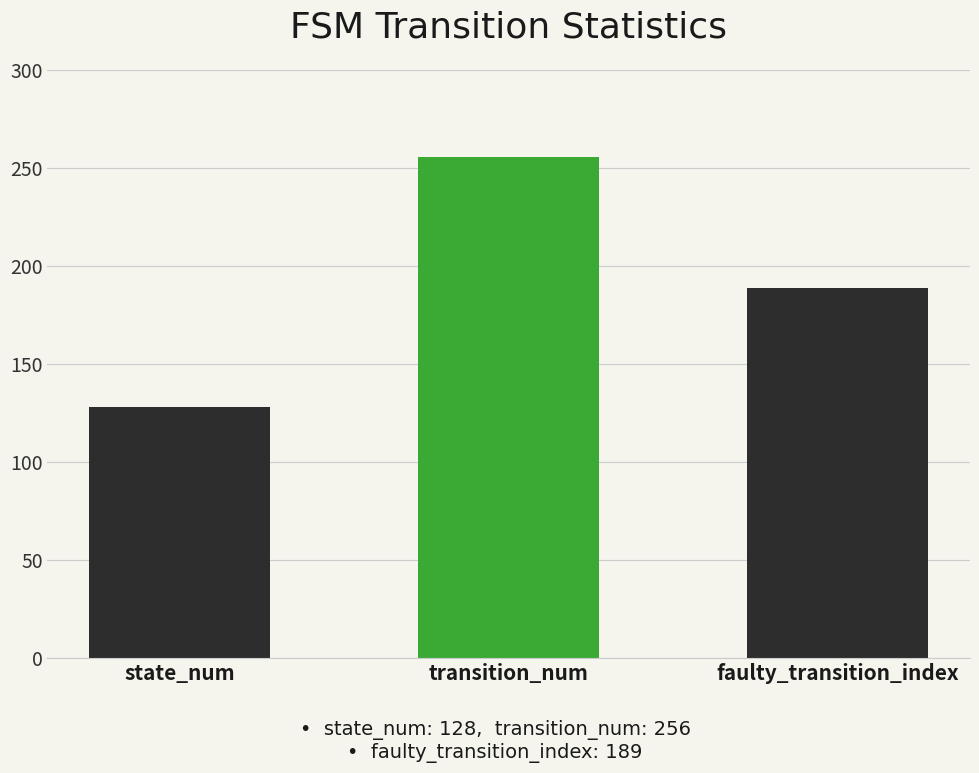

List the labels in order of value, largest first.

transition_num, faulty_transition_index, state_num